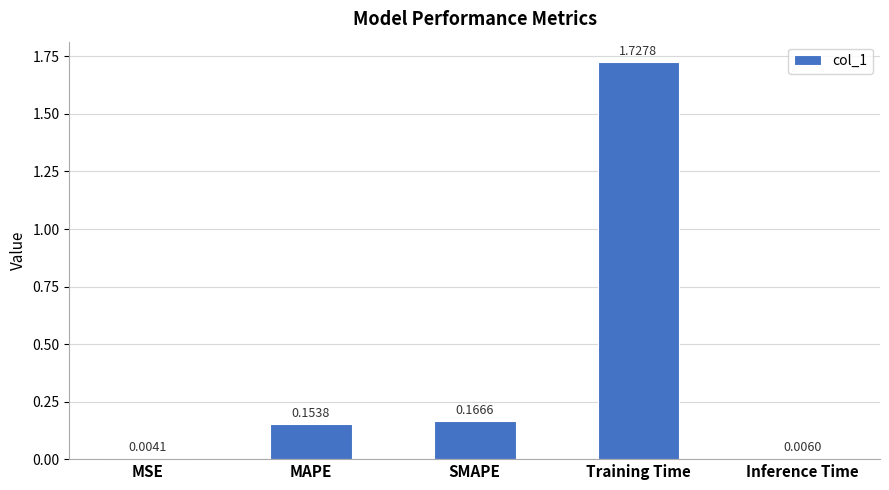

What is the difference between the values at MAPE and MSE?

0.1